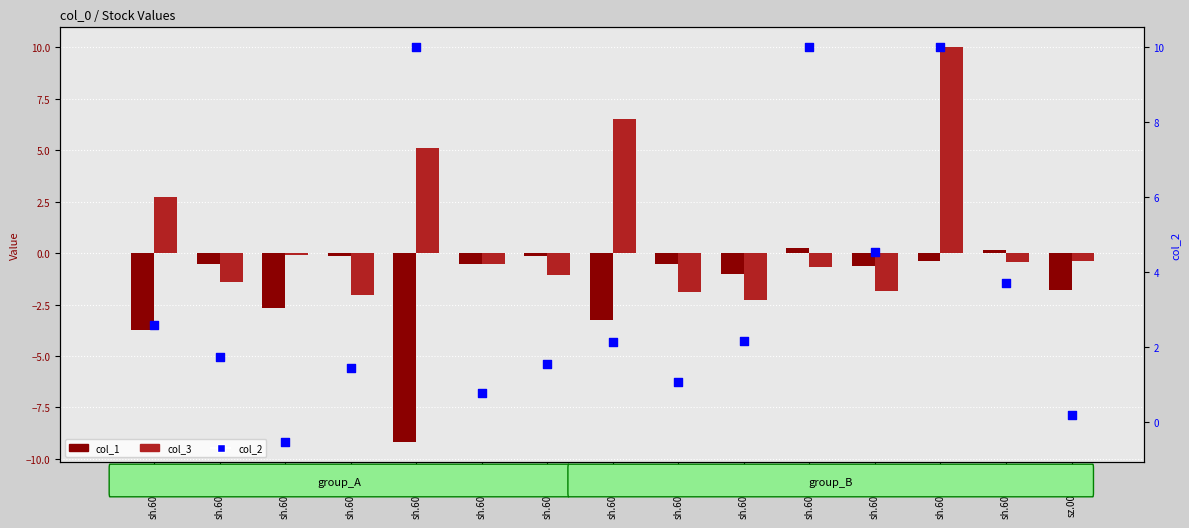

At which category is the sum across all series the highest?

sh.600438